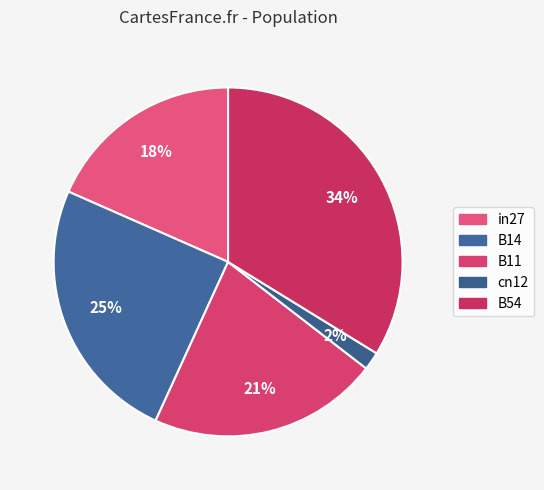

The B54 slice represents 21% of the pie. True or false?

False